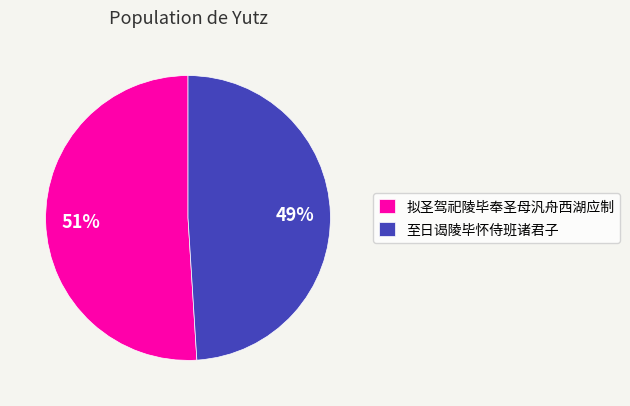

To the nearest percent, what portion does 拟圣驾祀陵毕奉圣母汎舟西湖应制 represent?

51%